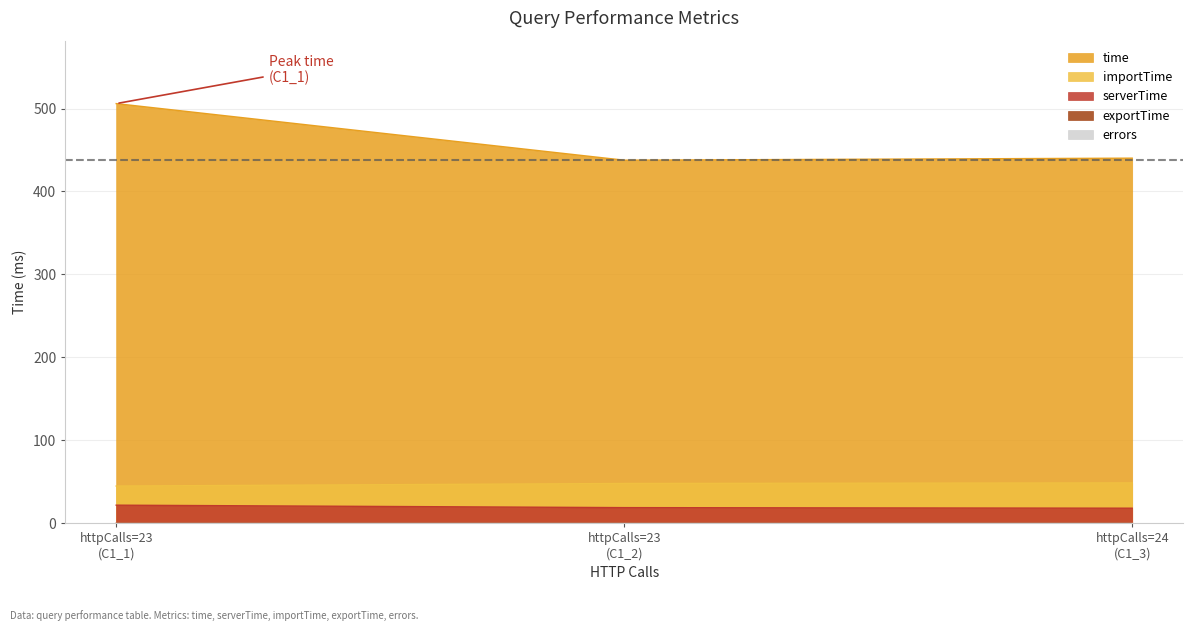

Which series has the largest range (max minus min)?

time